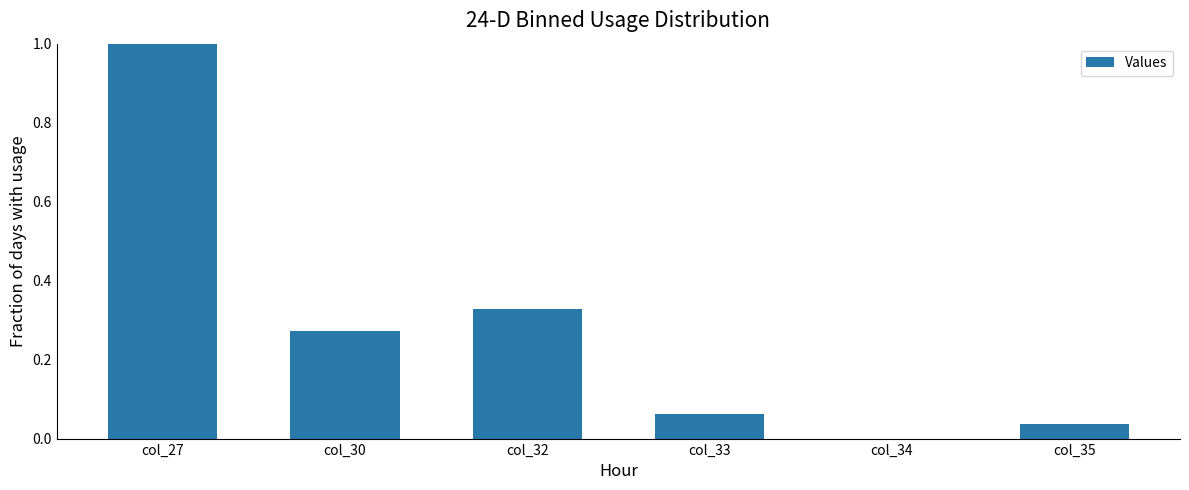

How many categories are shown in the chart?

6